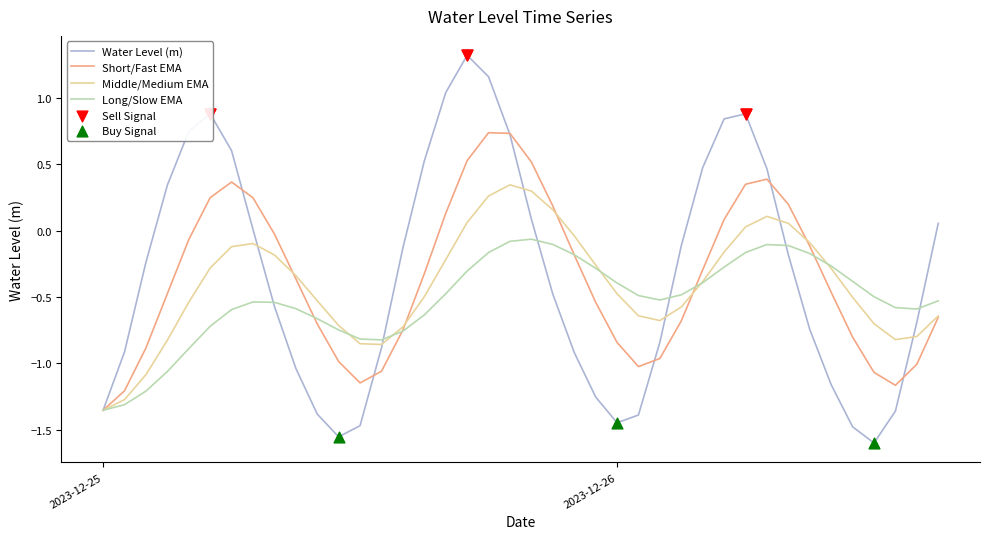

Which series has the largest total across all categories?

Water Level (m)